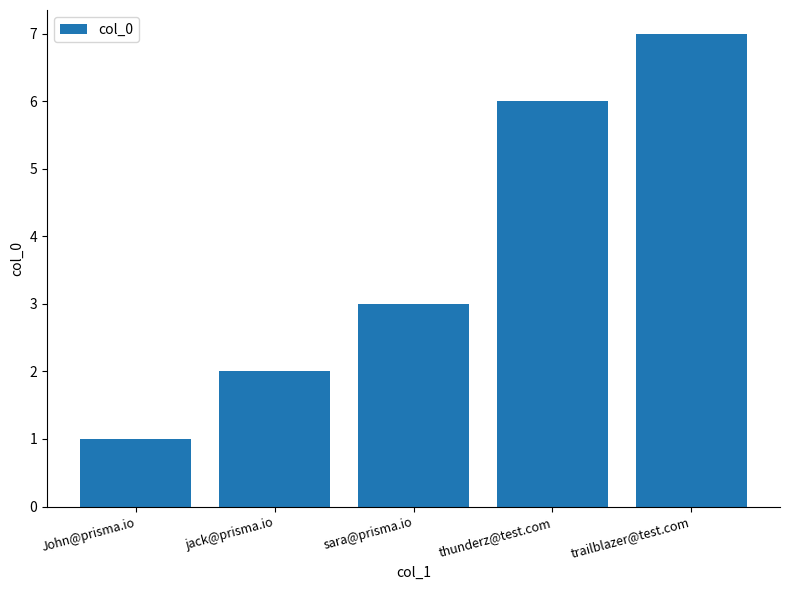

Which category has the highest value across all series?

trailblazer@test.com